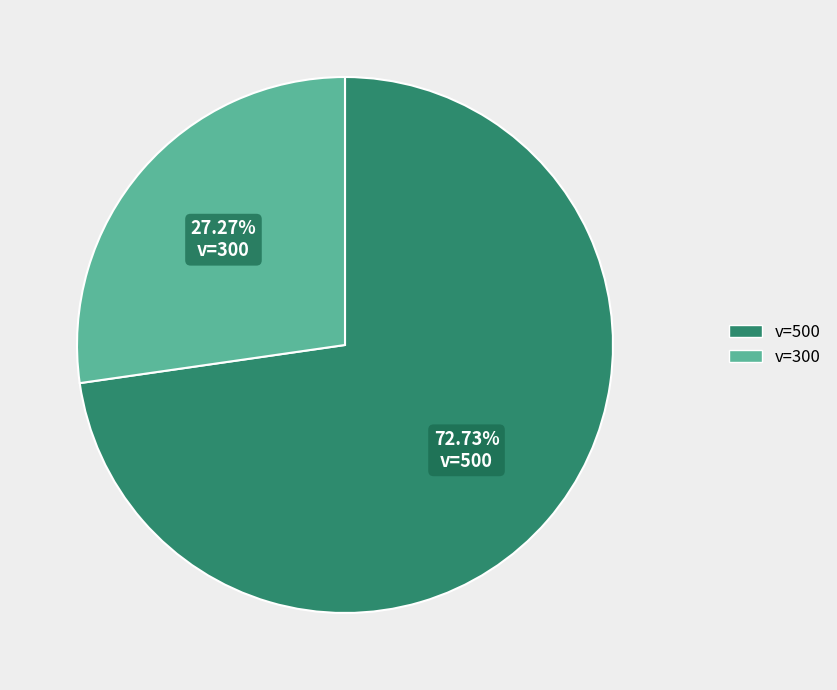

Rank the categories by value from lowest to highest.

v=300, v=500